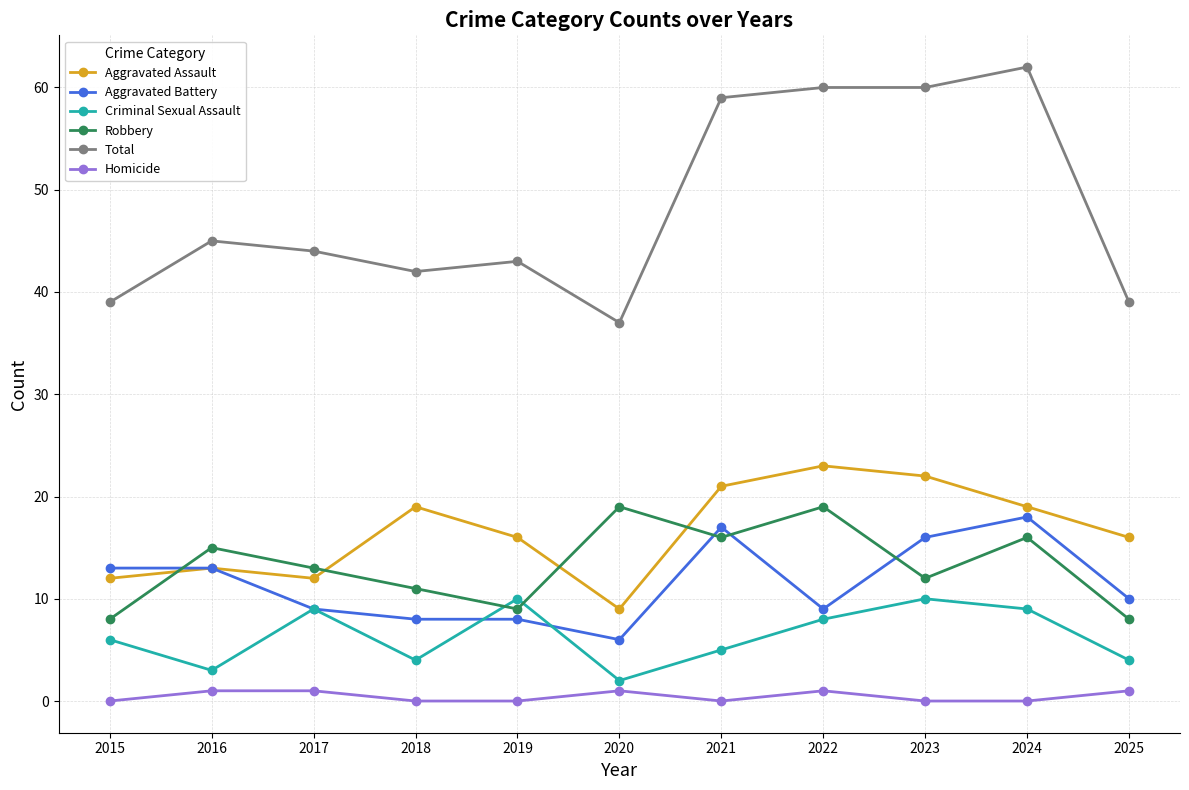

What is the difference between the highest and lowest values at 2023?

60